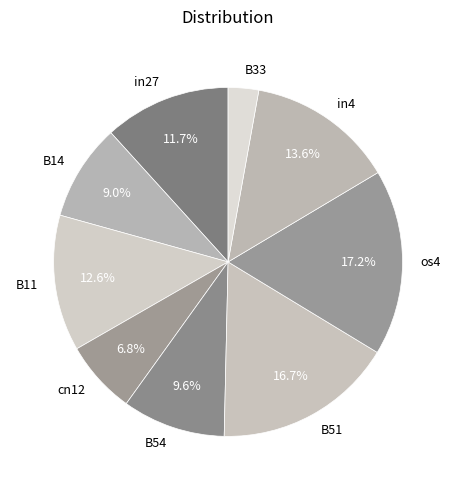

How many slices are in this pie chart?

9